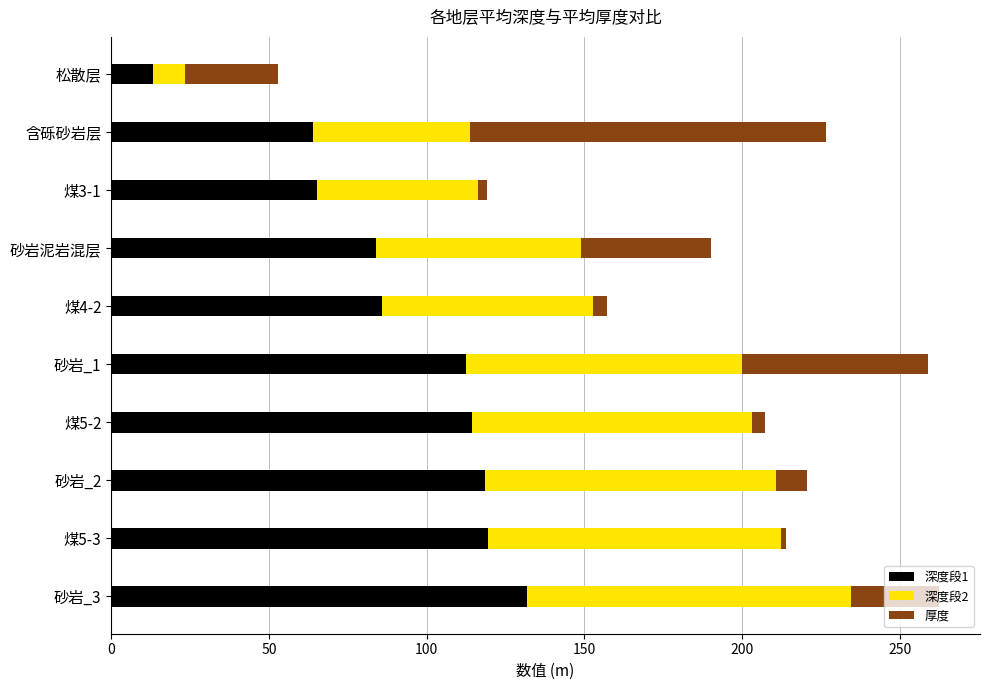

What is the sum of all 深度段1 values?

908.7